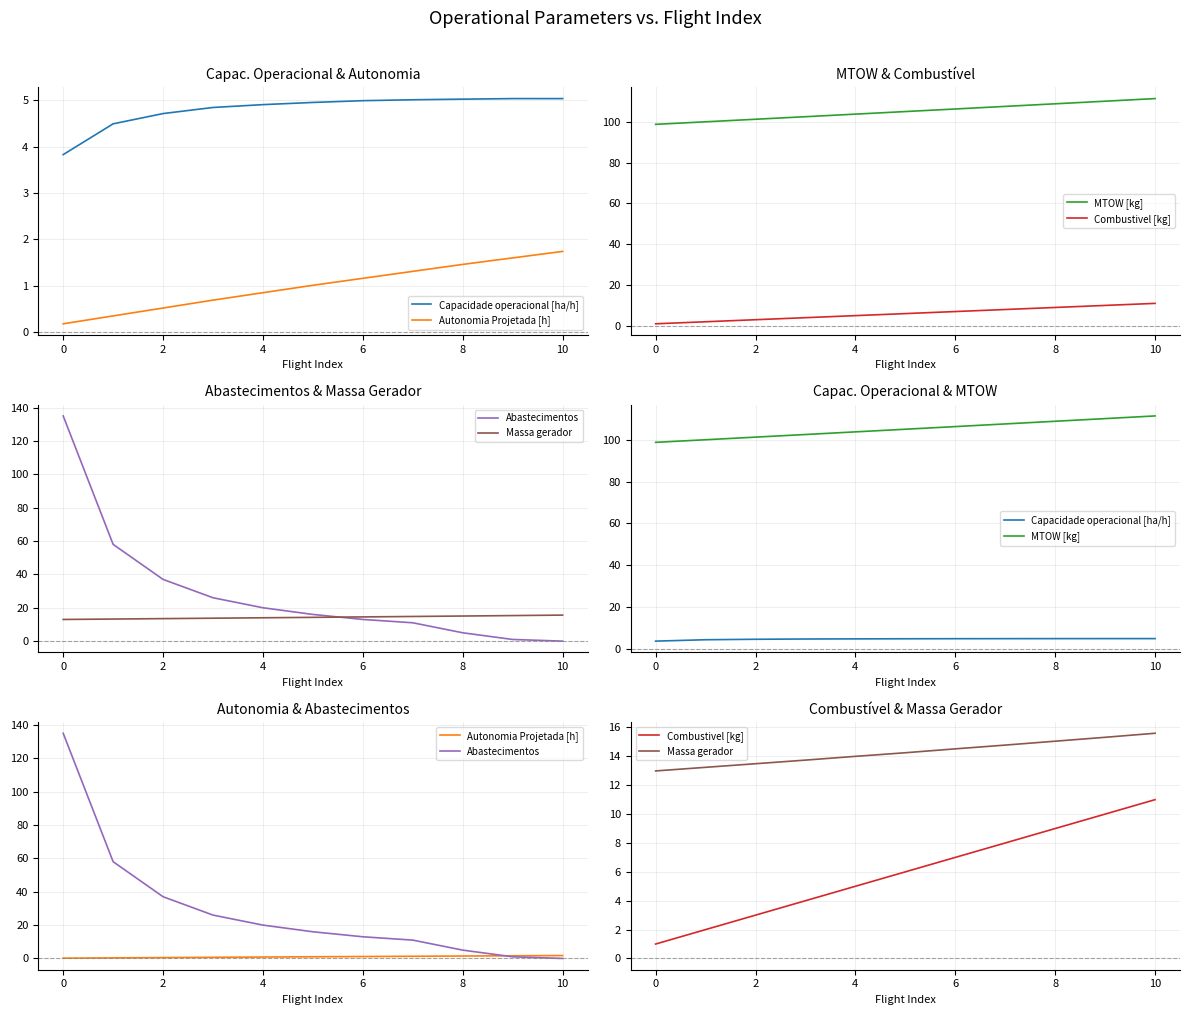

True or false: MTOW [kg] and Capacidade operacional [ha/h] cross at least once.

False